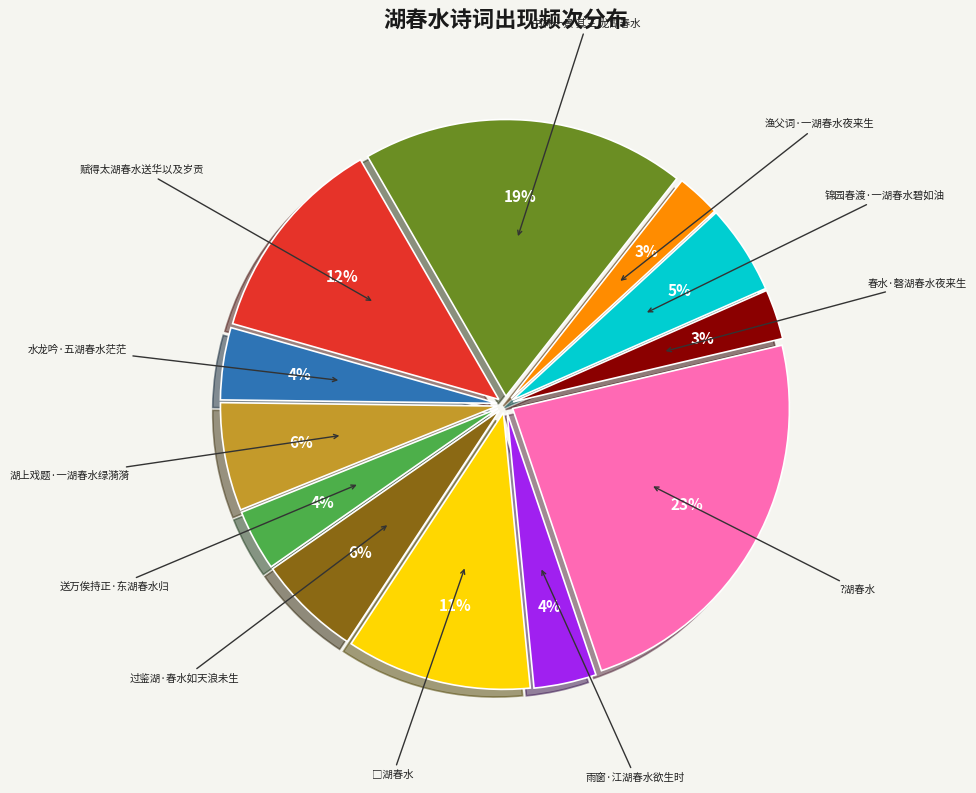

To the nearest percent, what is the difference between the 湖上戏题·一湖春水绿漪漪 and 锦园春渡·一湖春水碧如油 slice percentages?

1%